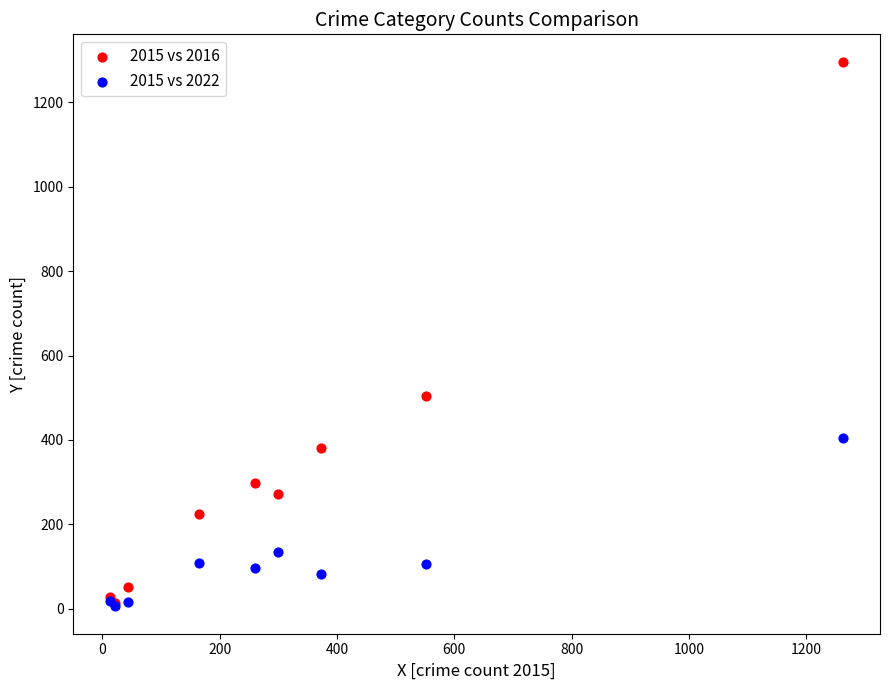

What are all the series names shown in the legend?

2015 vs 2016, 2015 vs 2022